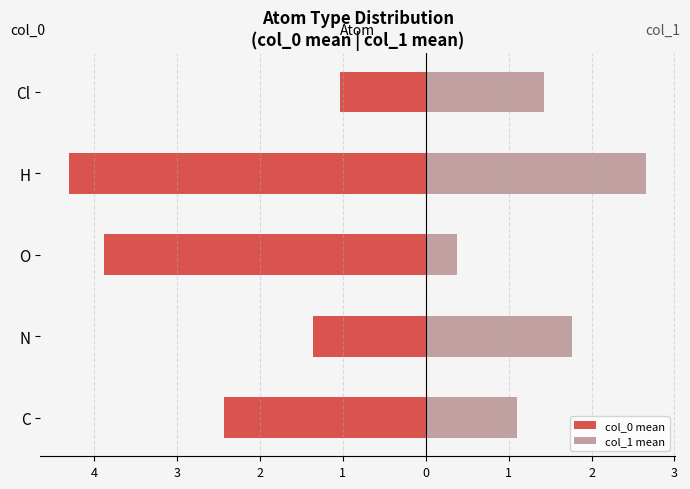

Between C and N, which series saw the biggest shift?

col_0 mean